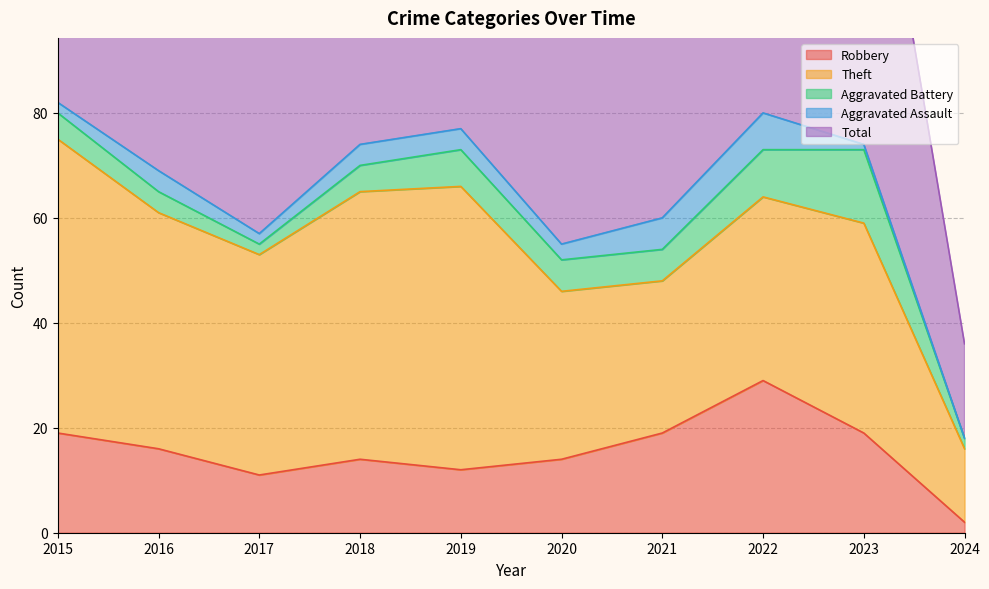

Reading left to right, list all the values displayed in this chart.

Robbery: 2015=19	2016=16	2017=11	2018=14	2019=12	2020=14	2021=19	2022=29	2023=19	2024=2
Theft: 2015=56	2016=45	2017=42	2018=51	2019=54	2020=32	2021=29	2022=35	2023=40	2024=14
Aggravated Battery: 2015=5	2016=4	2017=2	2018=5	2019=7	2020=6	2021=6	2022=9	2023=14	2024=2
Aggravated Assault: 2015=2	2016=4	2017=2	2018=4	2019=4	2020=3	2021=6	2022=7	2023=1	2024=0
Total: 2015=82	2016=70	2017=59	2018=74	2019=77	2020=56	2021=60	2022=82	2023=76	2024=18